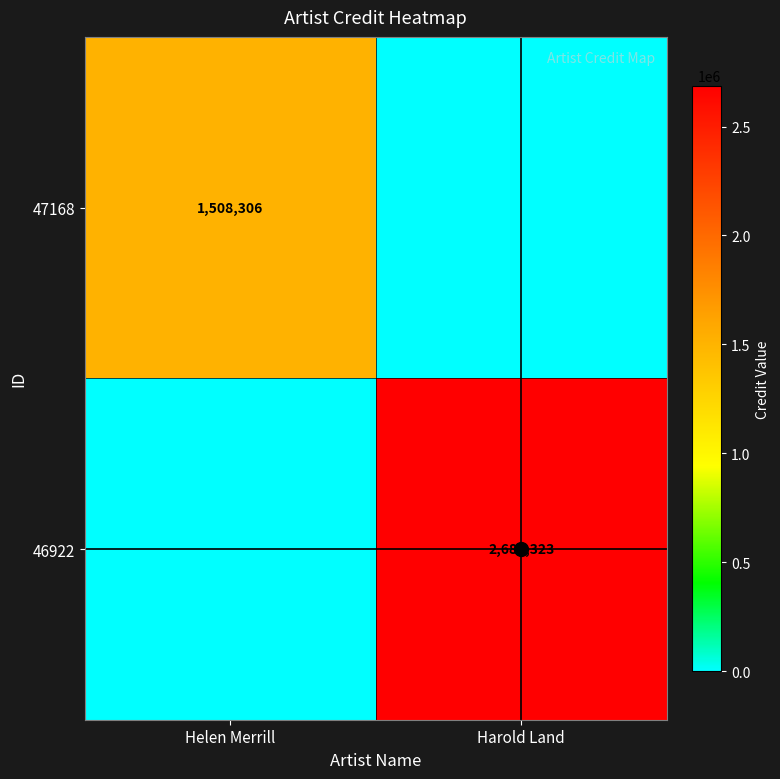

At Helen Merrill, list the series in order from largest to smallest.

47168, 46922